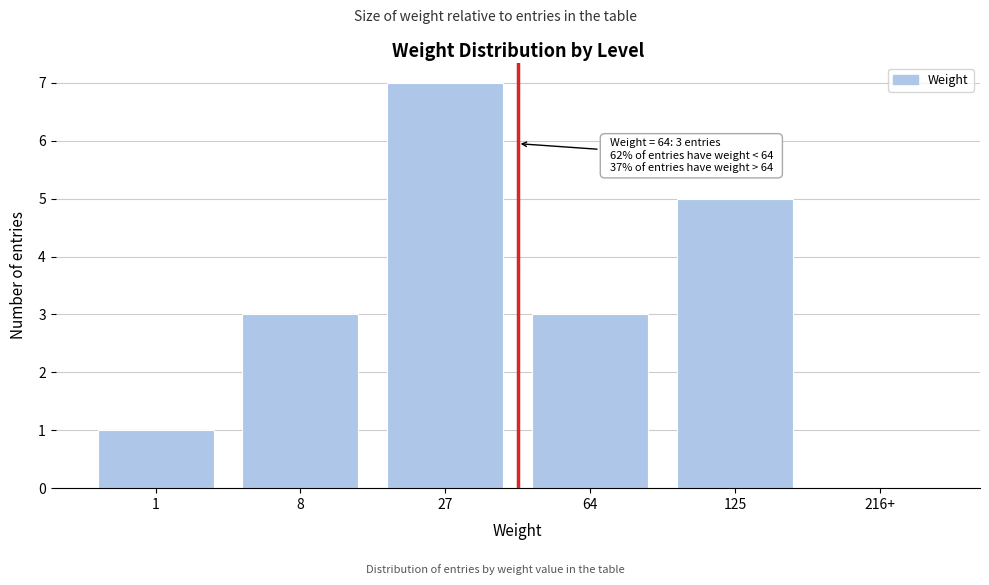

Reading right to left, list all the values displayed in this chart.

216+=0	125=5	64=3	27=7	8=3	1=1